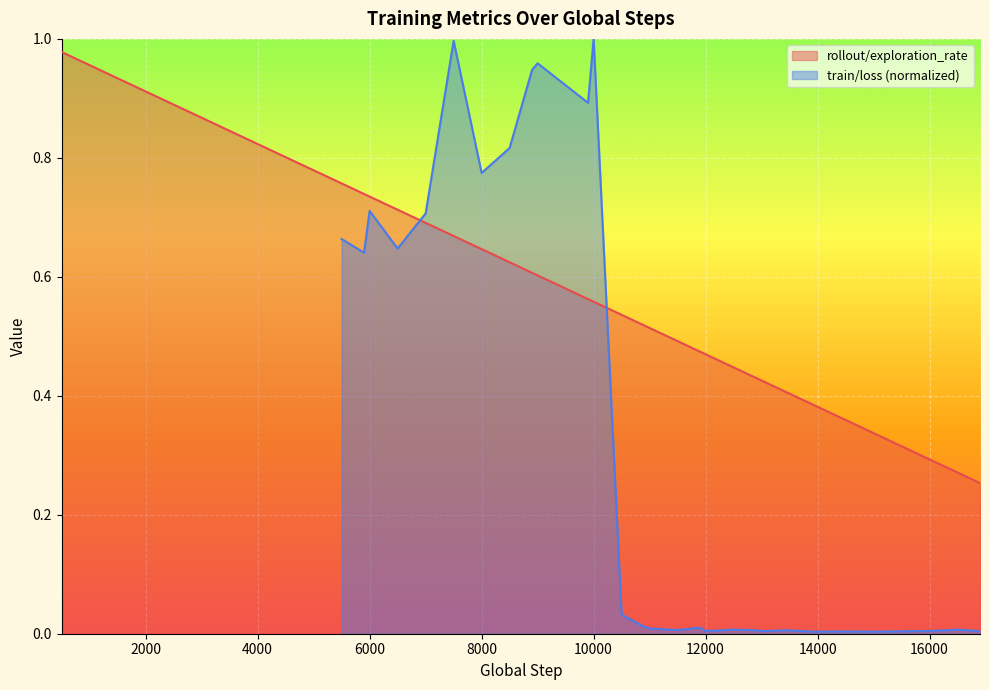

Does the chart display data point markers on the line(s)?

No